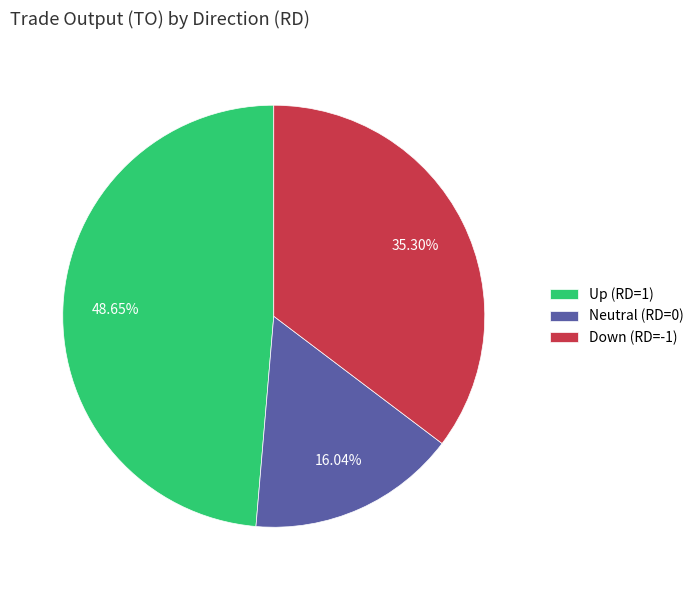

Which category has the biggest portion of the pie?

Up (RD=1)